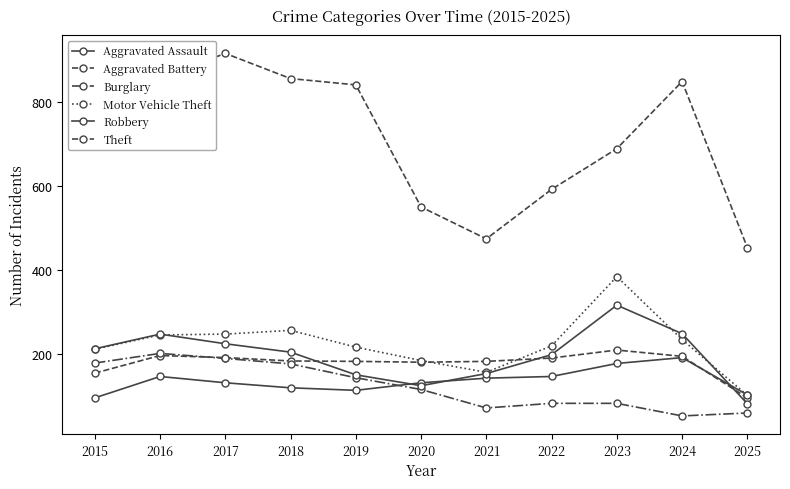

Does the chart display data point markers on the line(s)?

Yes